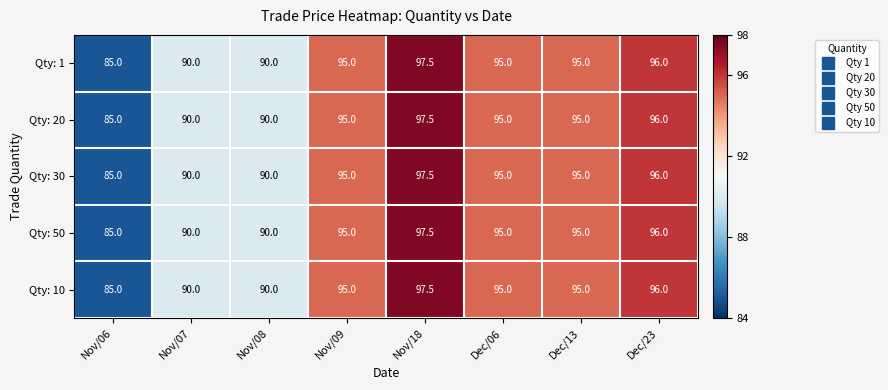

What is the average value of the Qty: 10 series?

92.9